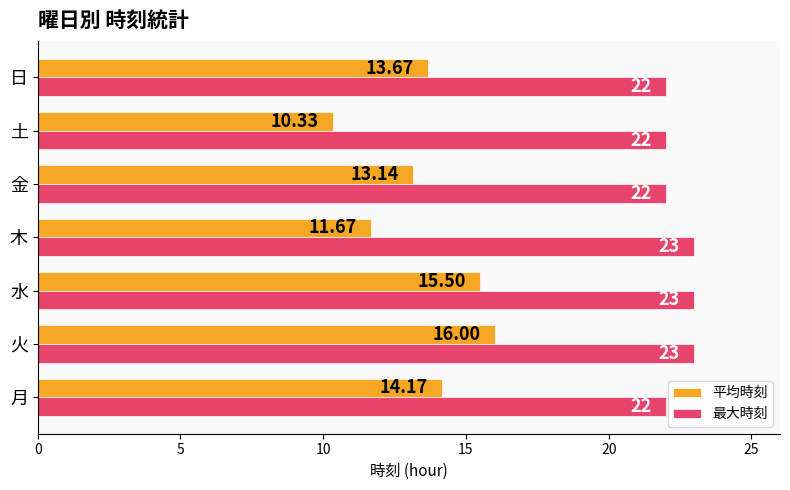

At how many categories does at least one series exceed 20?

7